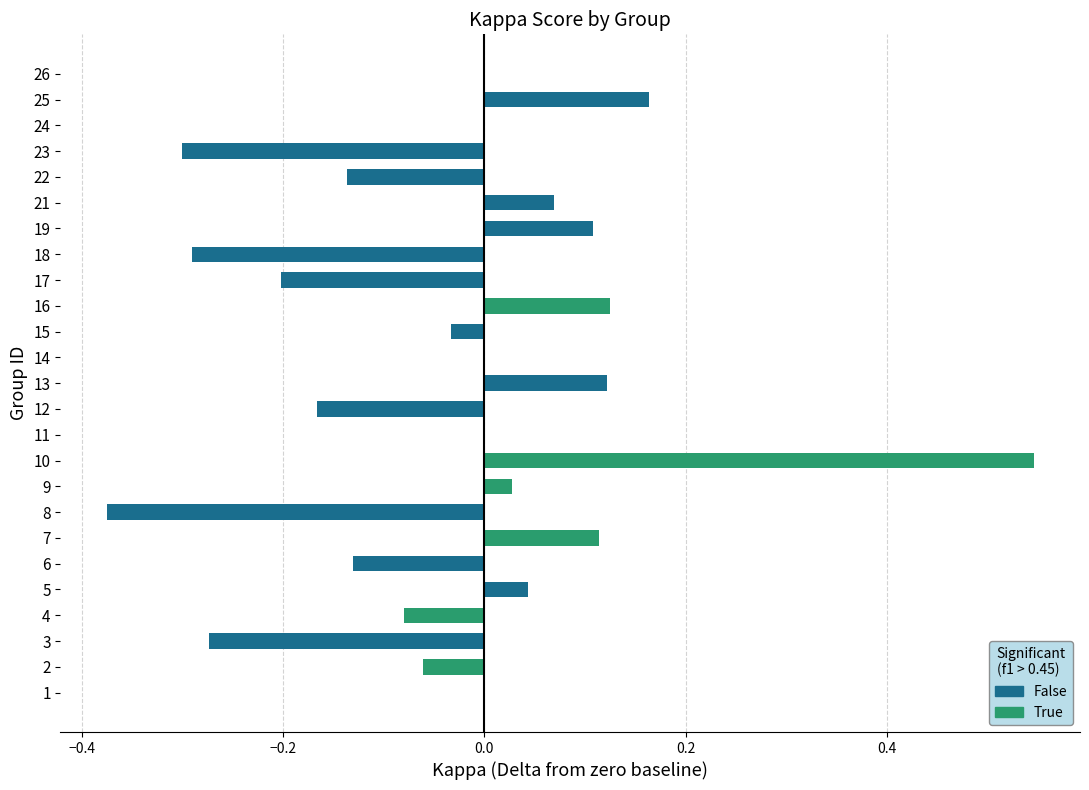

What is the difference between the values at 18 and 10?

0.8